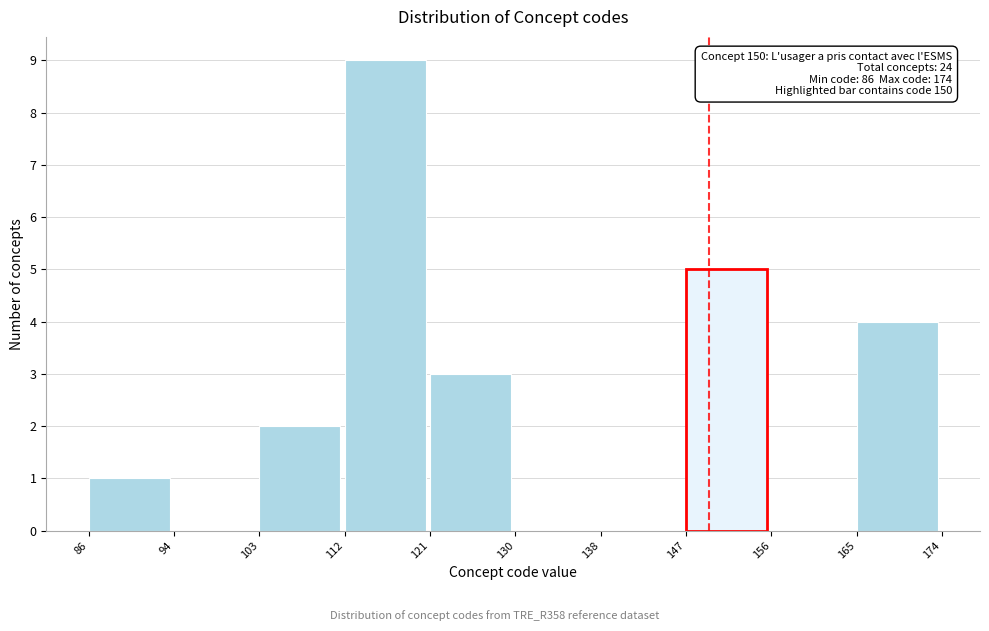

Which range on the x-axis has the tallest bar?

112 to 121